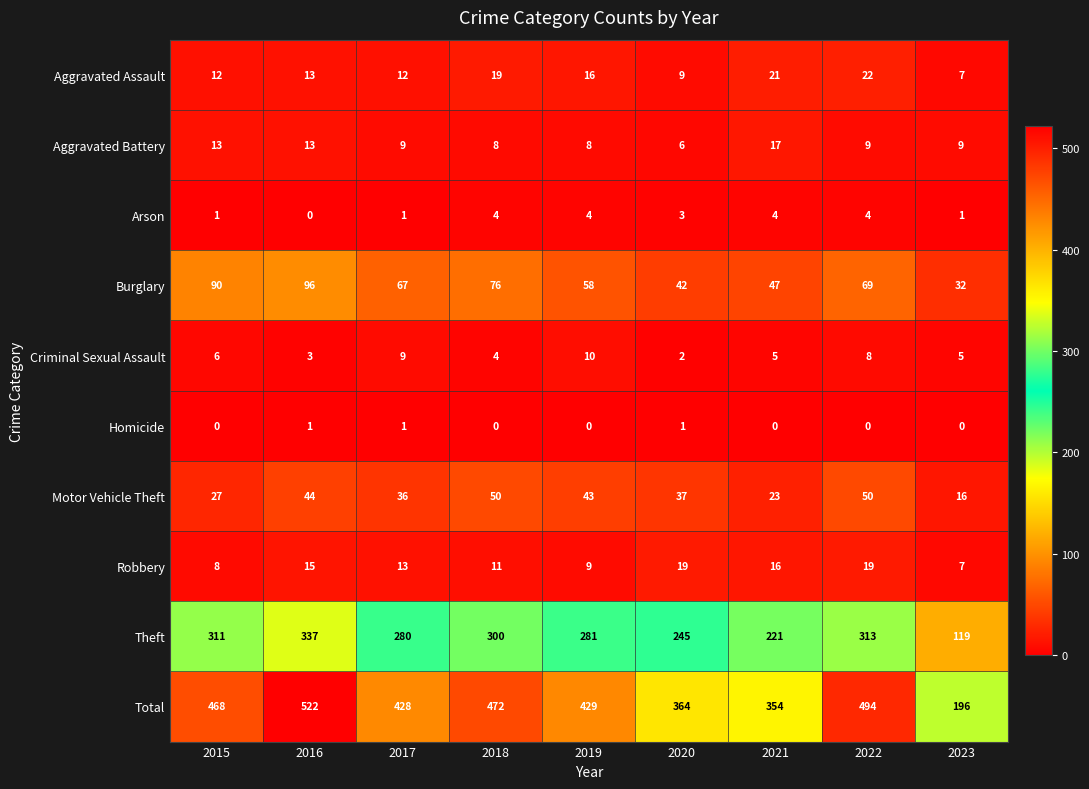

Rank the series at 2022 from lowest to highest value.

Homicide, Arson, Criminal Sexual Assault, Aggravated Battery, Robbery, Aggravated Assault, Motor Vehicle Theft, Burglary, Theft, Total